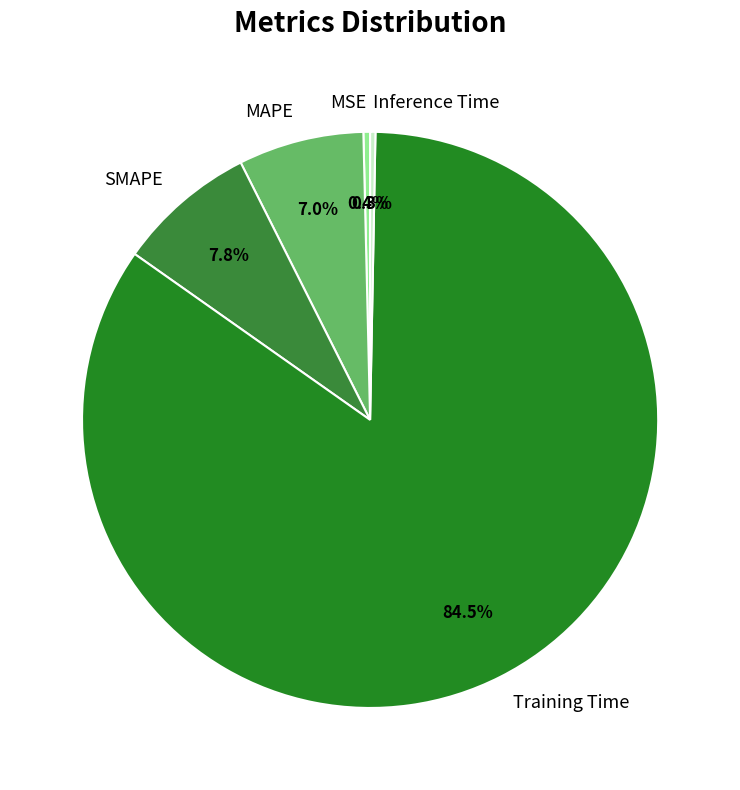

Which category has the biggest portion of the pie?

Training Time